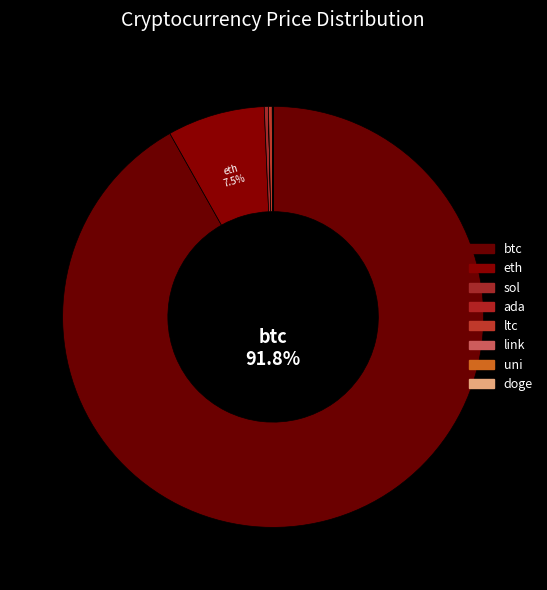

To the nearest percent, what portion does eth represent?

7%